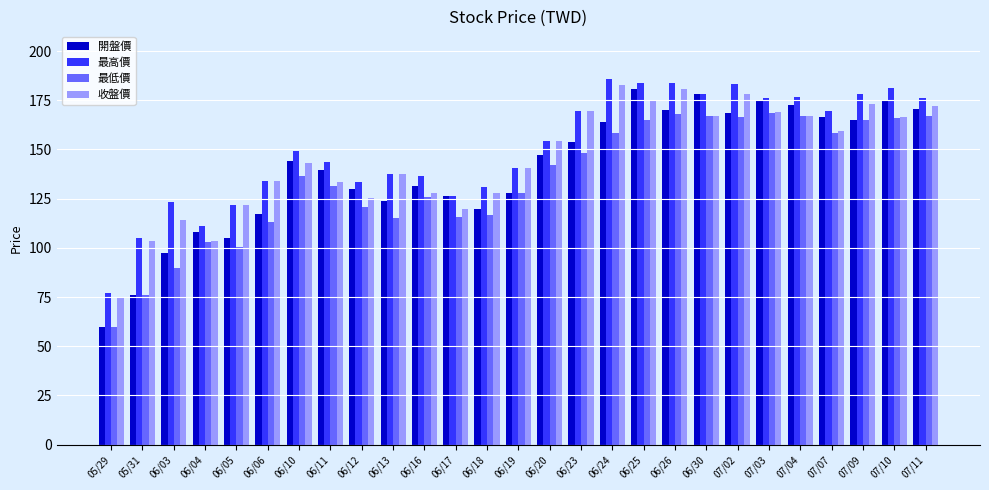

Which series has the widest spread of values?

開盤價